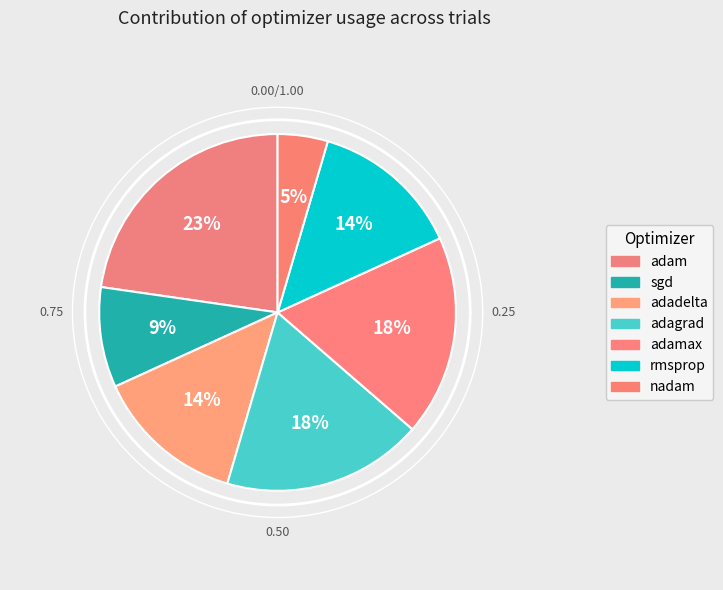

What percentage do sgd and adamax together represent?

27.3%